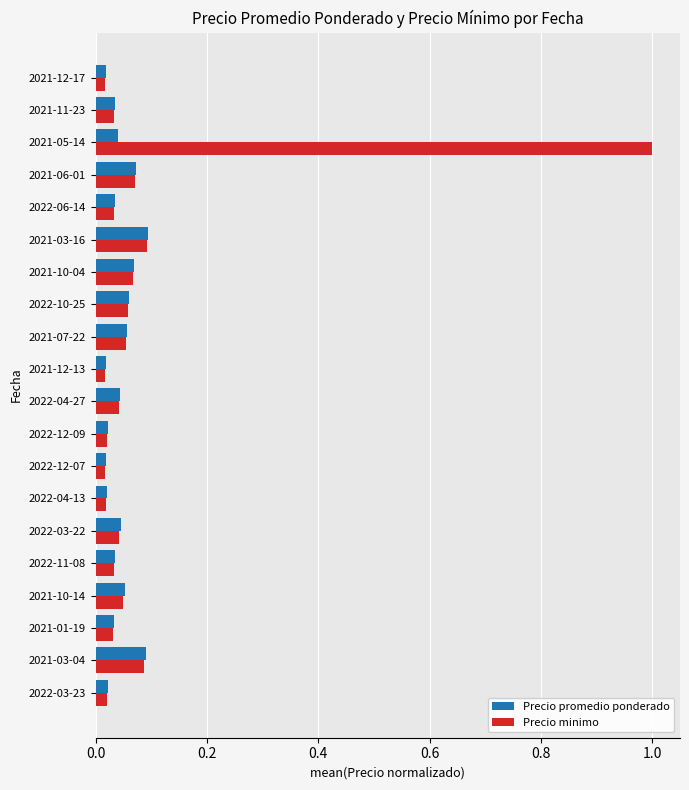

Which series has the largest range (max minus min)?

Precio minimo